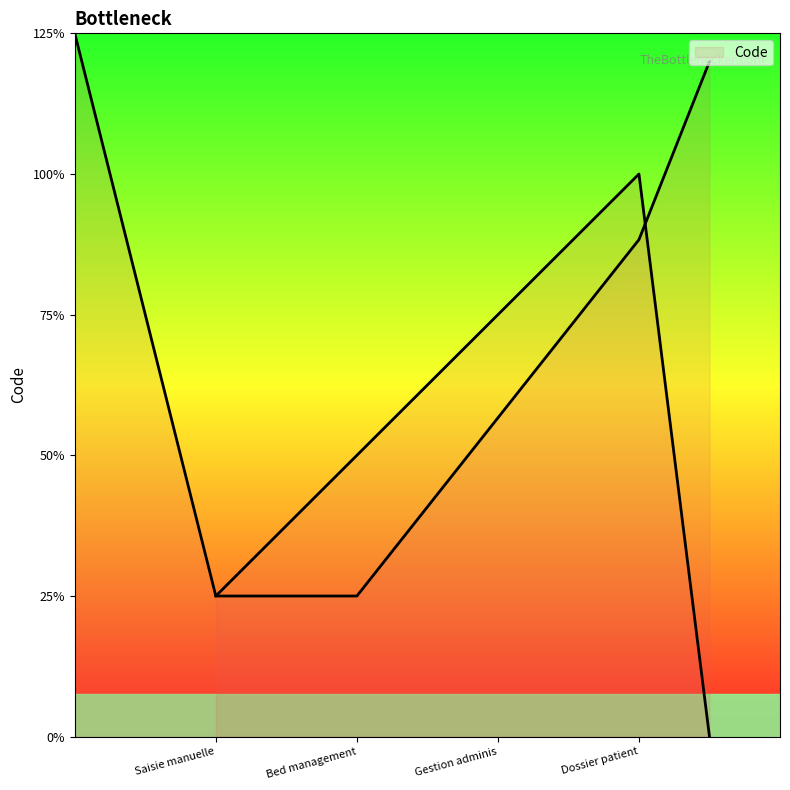

Which has a higher value, Bed management or Gestion administrative du malade (GAM)?

Gestion administrative du malade (GAM)